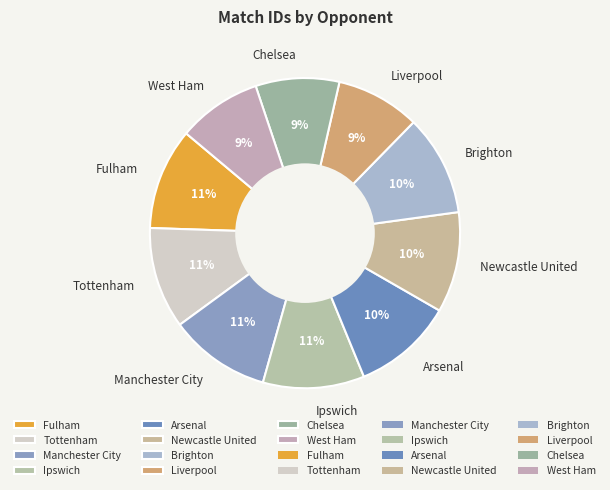

Does Arsenal represent more than half of the total?

No